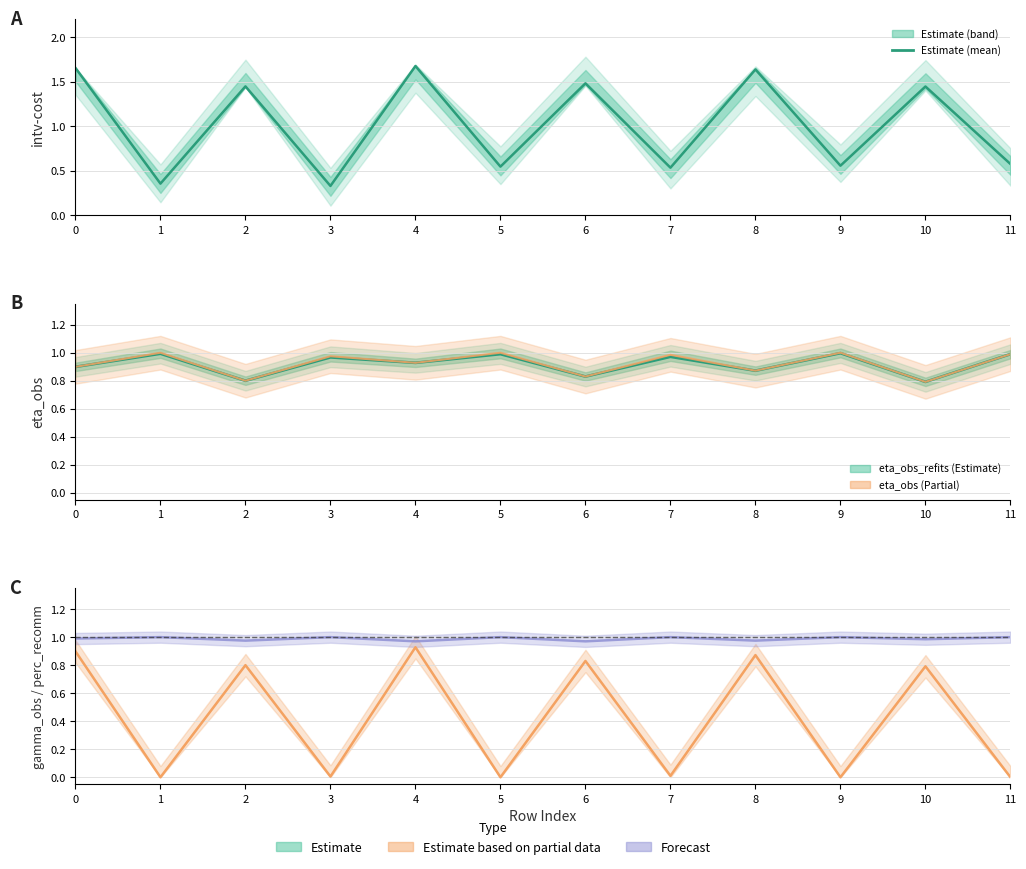

At how many categories does at least one series exceed 1?

6